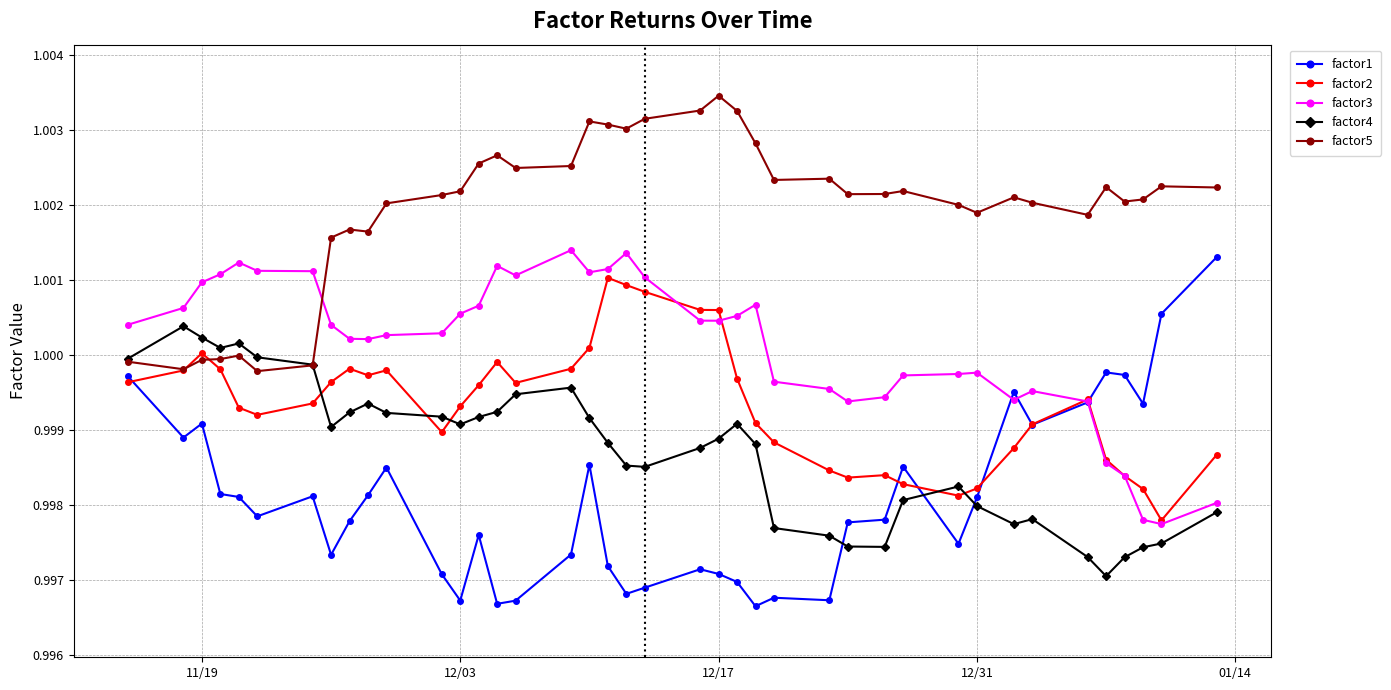

True or false: factor5 and factor3 intersect in this chart.

True